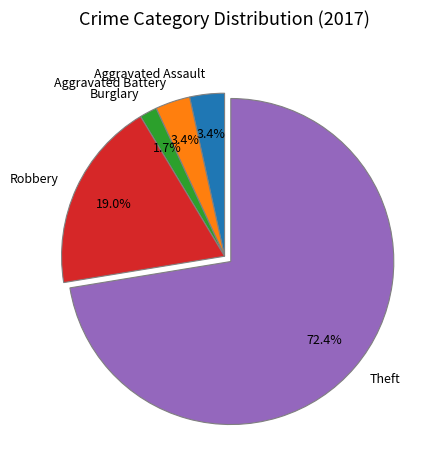

To the nearest percent, what is the combined percentage of Burglary and Aggravated Battery?

5%